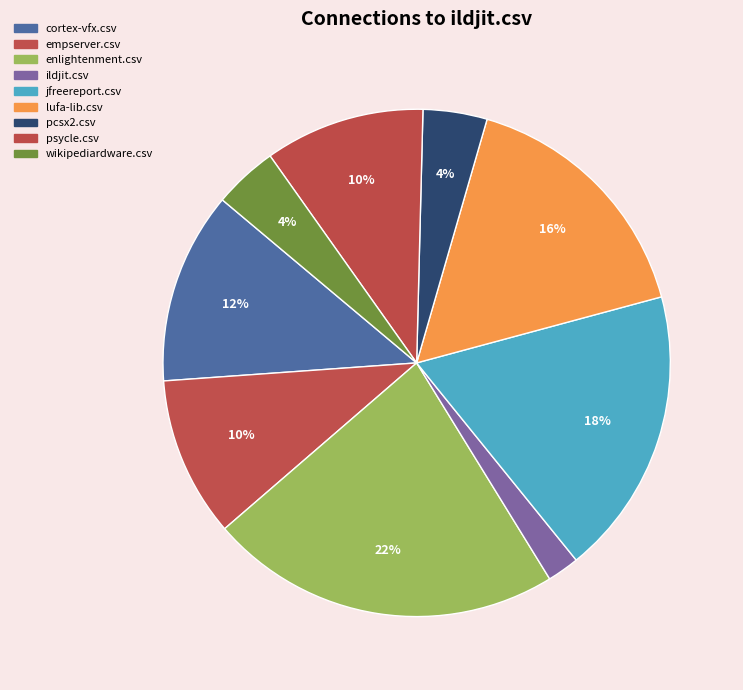

What percentage is the ildjit.csv slice, to the nearest percent?

2%